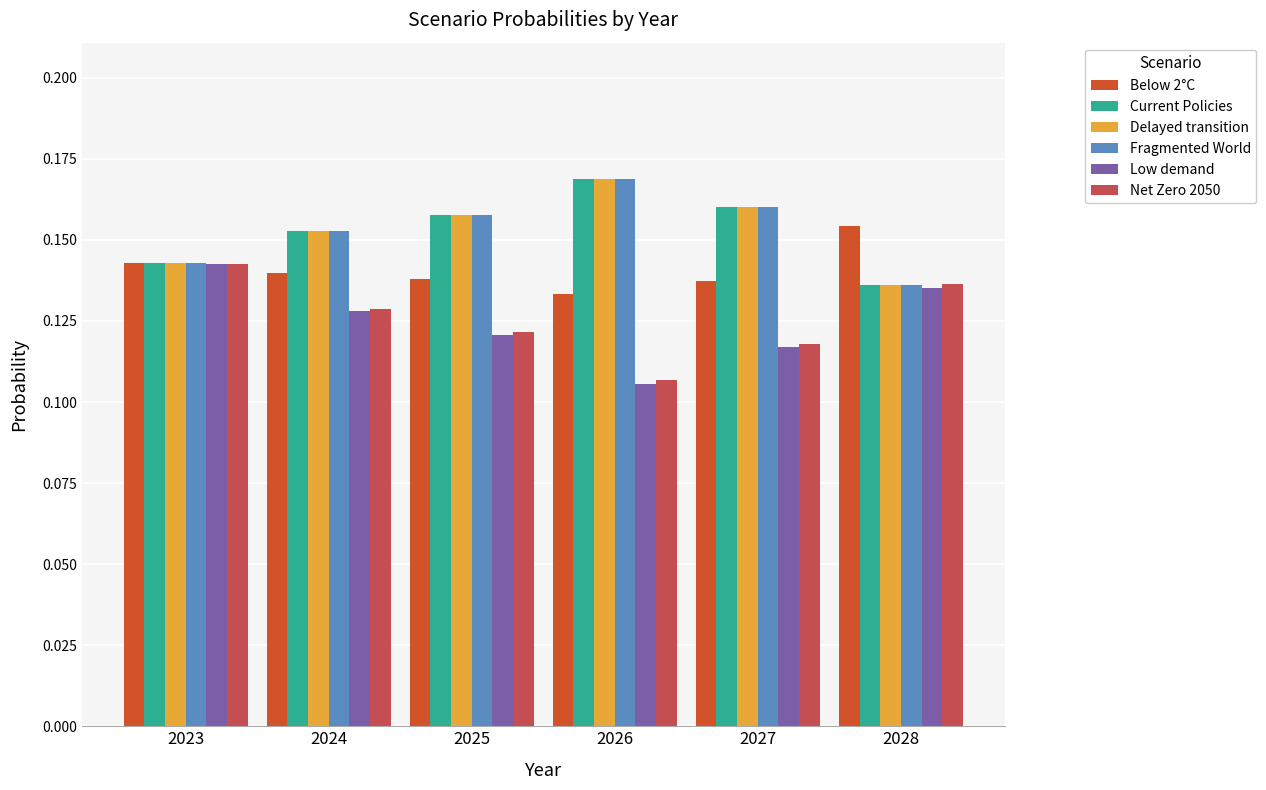

Count the Net Zero 2050 values in the range 0 to 1.

6